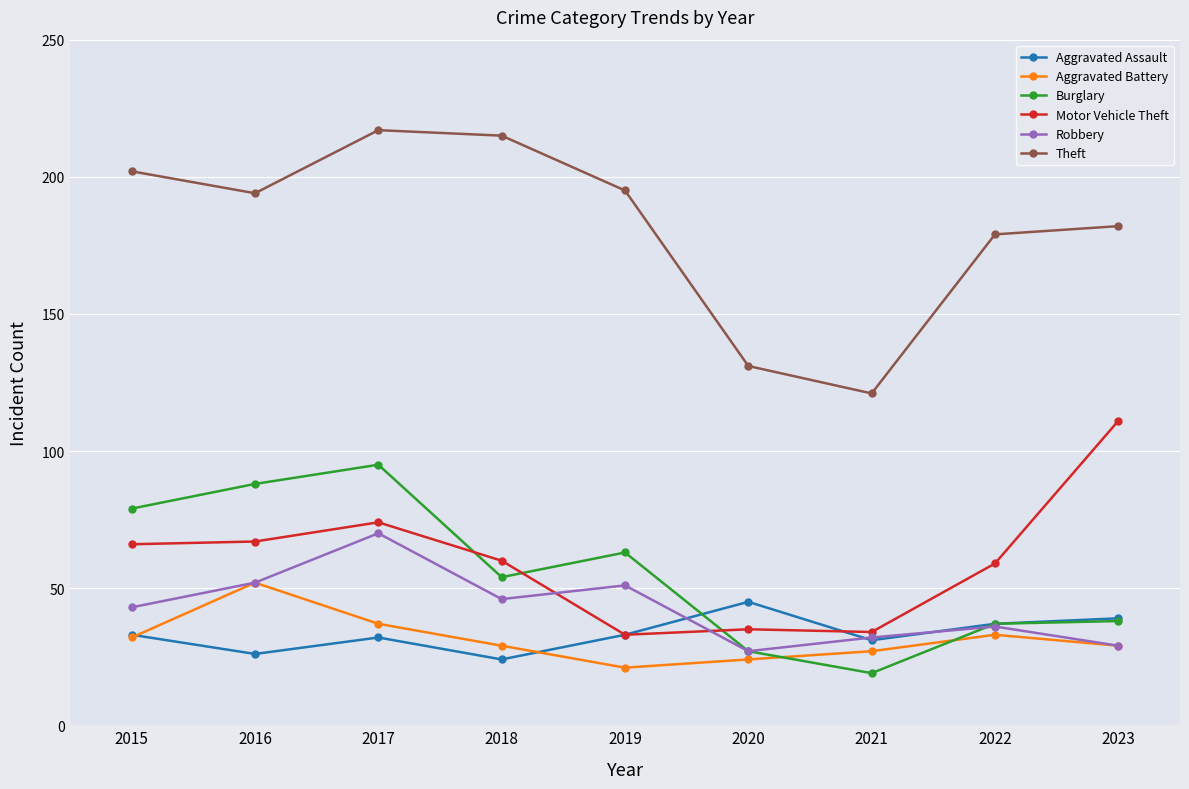

Reading left to right, extract all data points from this chart.

Aggravated Assault: 33	26	32	24	33	45	31	37	39
Aggravated Battery: 32	52	37	29	21	24	27	33	29
Burglary: 79	88	95	54	63	27	19	37	38
Motor Vehicle Theft: 66	67	74	60	33	35	34	59	111
Robbery: 43	52	70	46	51	27	32	36	29
Theft: 202	194	217	215	195	131	121	179	182